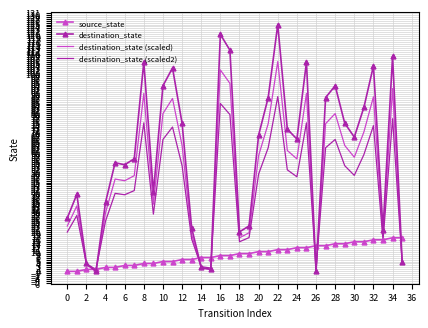

Which series has the largest range (max minus min)?

destination_state